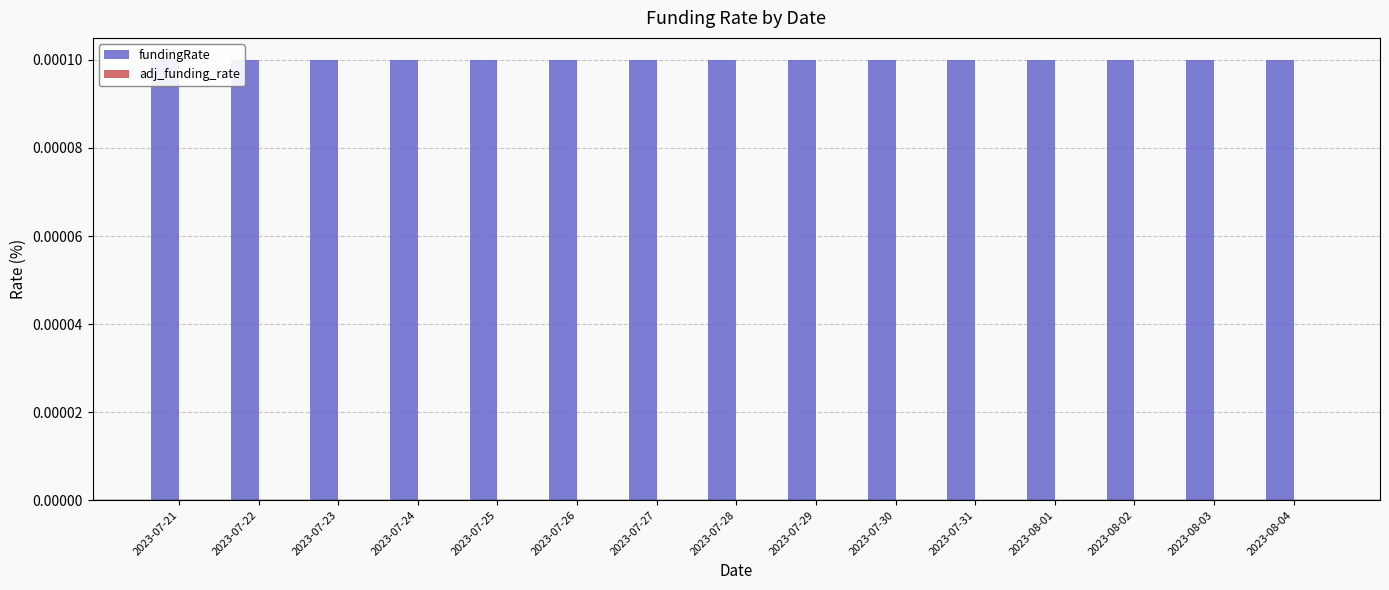

Rank the series by their maximum value, from lowest to highest.

adj_funding_rate, fundingRate